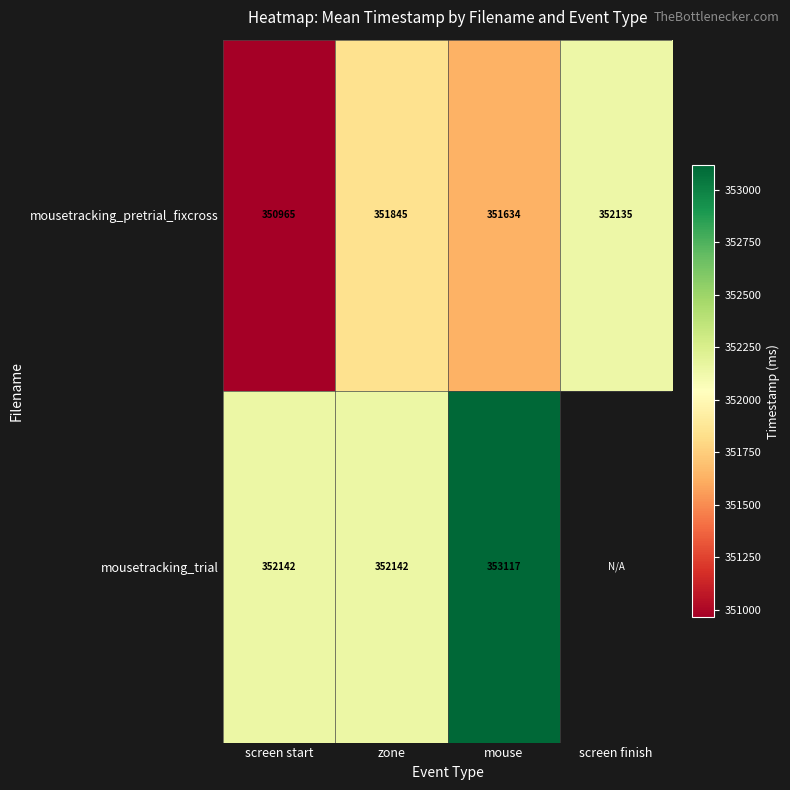

The mousetracking_pretrial_fixcross series shows 551162.5 at screen start. True or false?

False